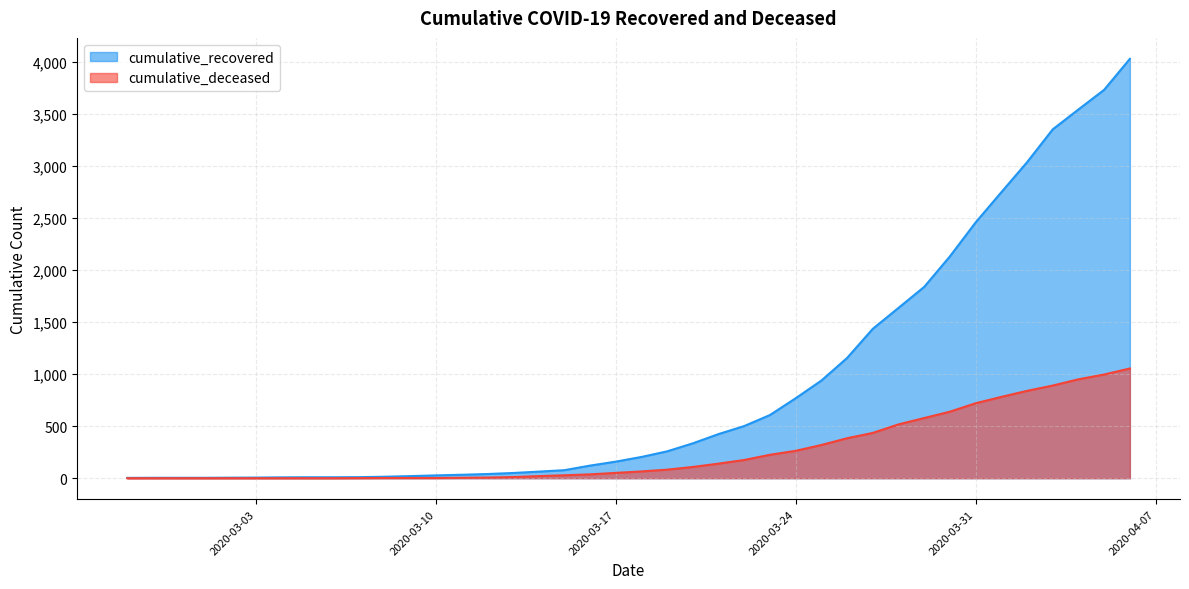

What is the difference between the second highest and second lowest values in the cumulative_recovered series?

3727